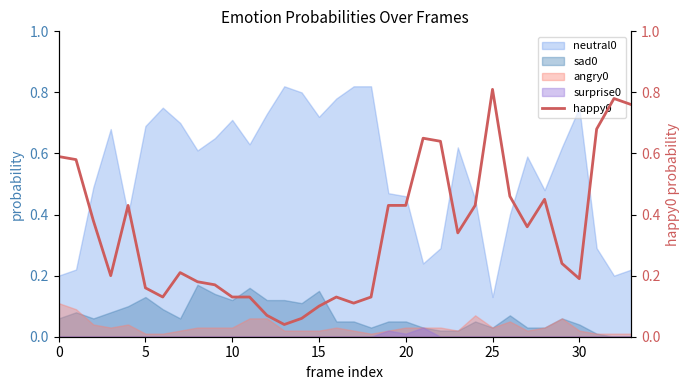

What is the sum of all values?

11.6